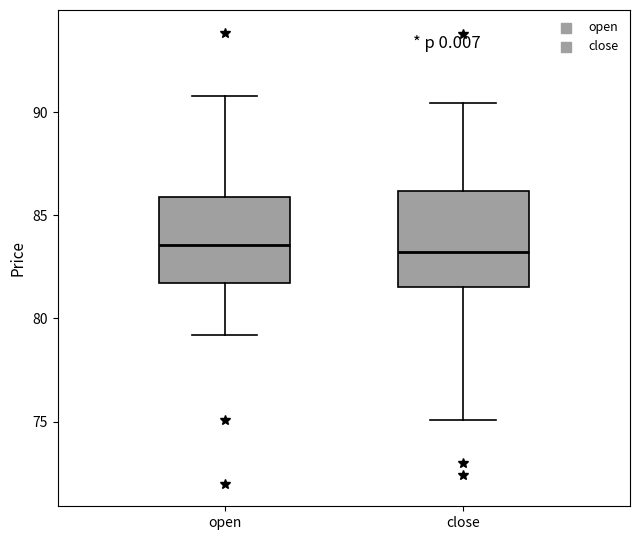

Reading left to right, read every box against the y-axis: the position of its median line, the range the box covers, and the ends of its whiskers. The values are not printed on the chart, so give them approximately, as read against the axis.

open: median 83.5, box 81.5 to 86.0, whiskers 79.0 to 91.0
close: median 83.0, box 81.5 to 86.0, whiskers 75.0 to 90.5